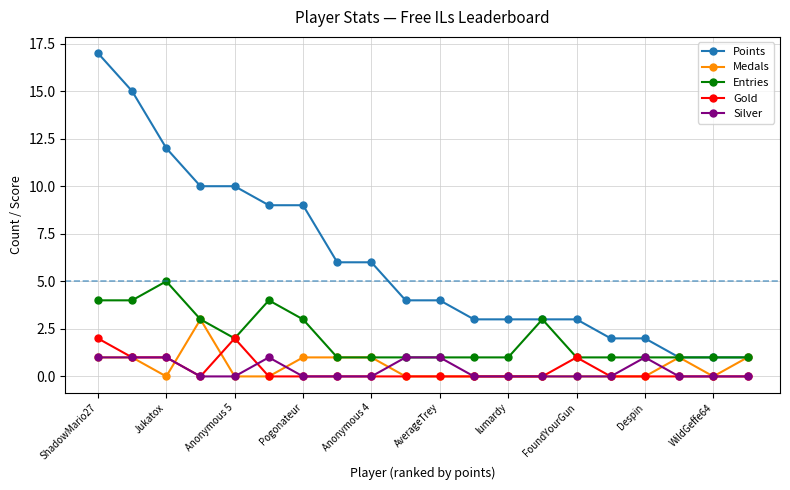

What is the value of the Medals point at the 20th from the left?

1